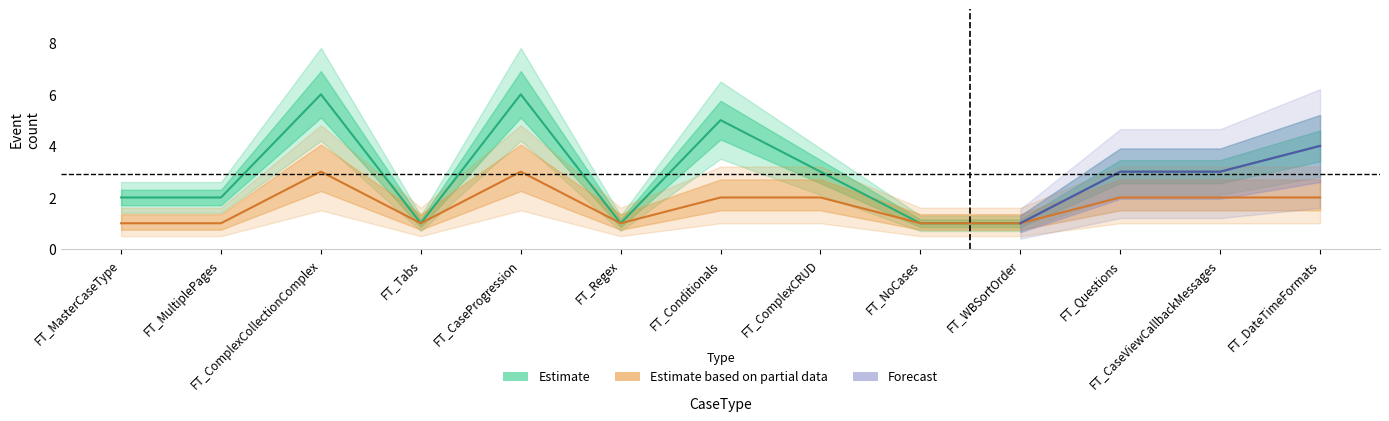

What is the value of the Estimate point at the 6th from the left?

1